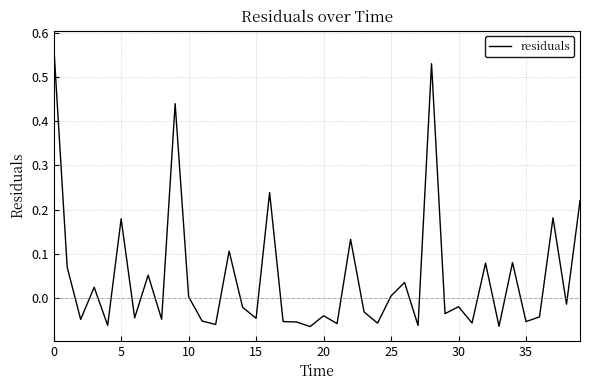

Is this an area chart (filled region under the line)?

No